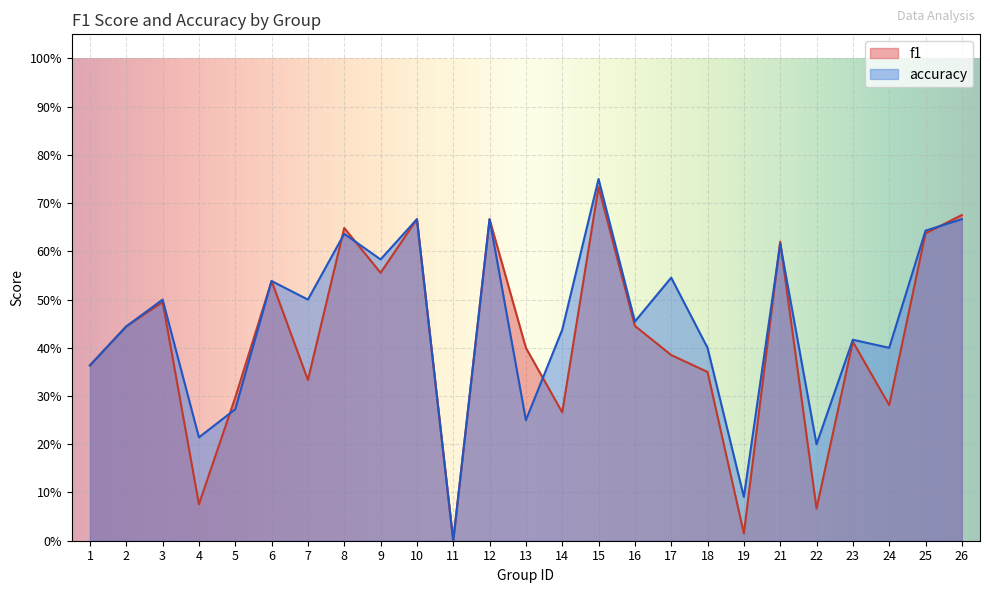

Which series changed the most between 10 and 12?

f1